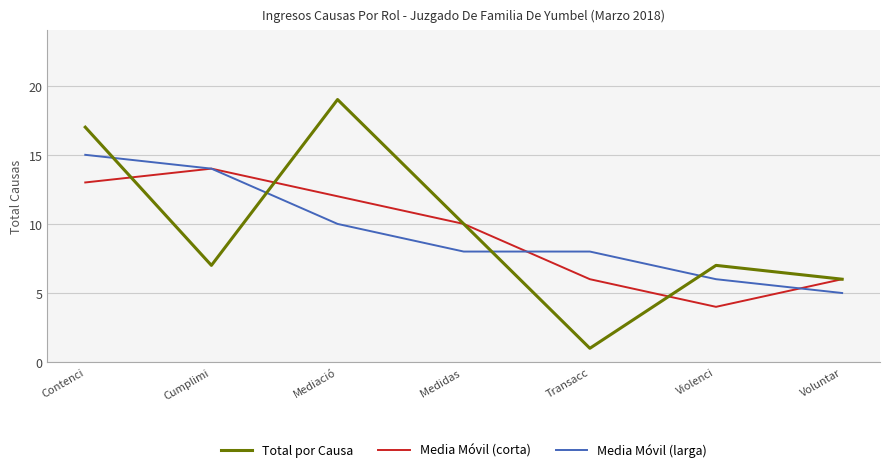

What is the spread (max minus min) of values at Cumplimi?

7